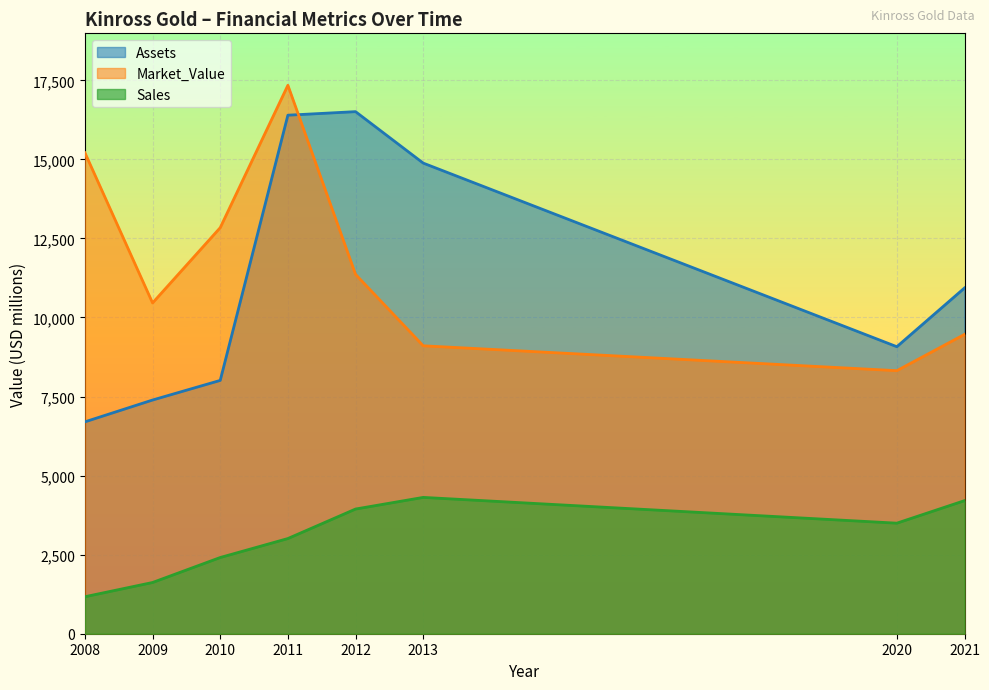

How many lines are shown in the chart?

3